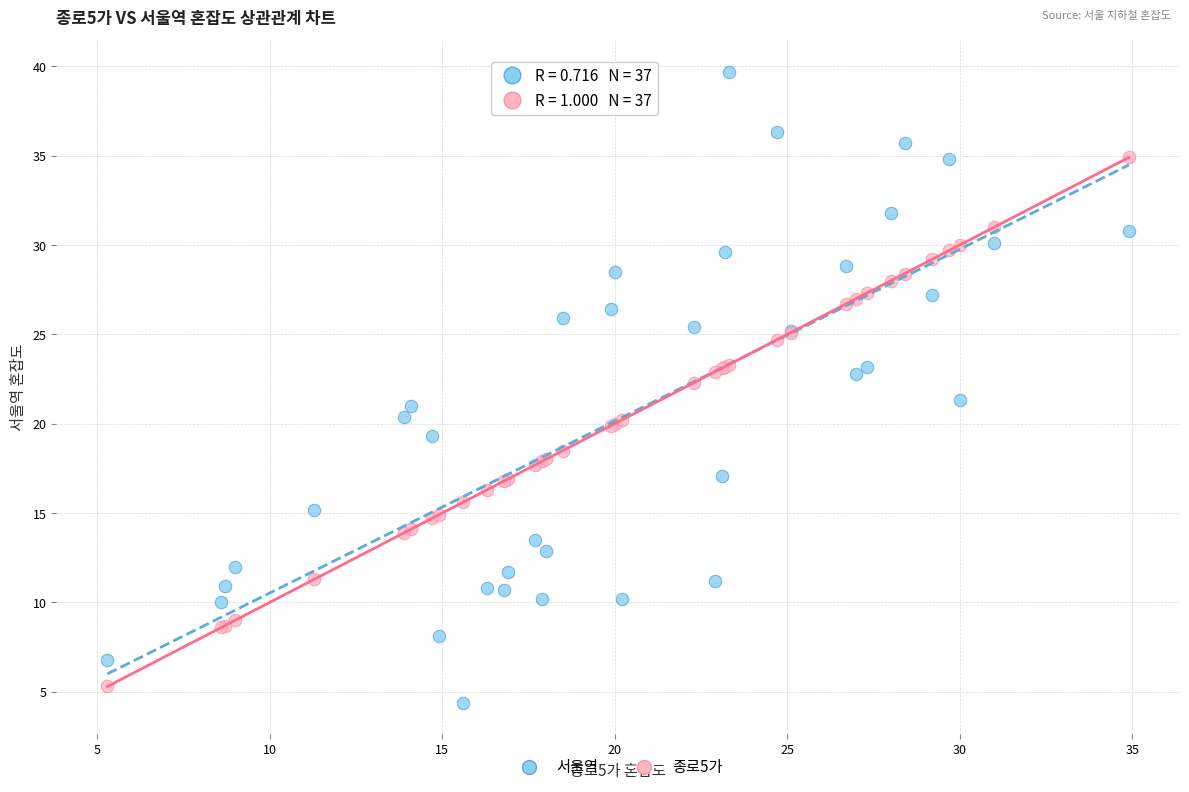

Which series reaches the maximum Y coordinate?

서울역